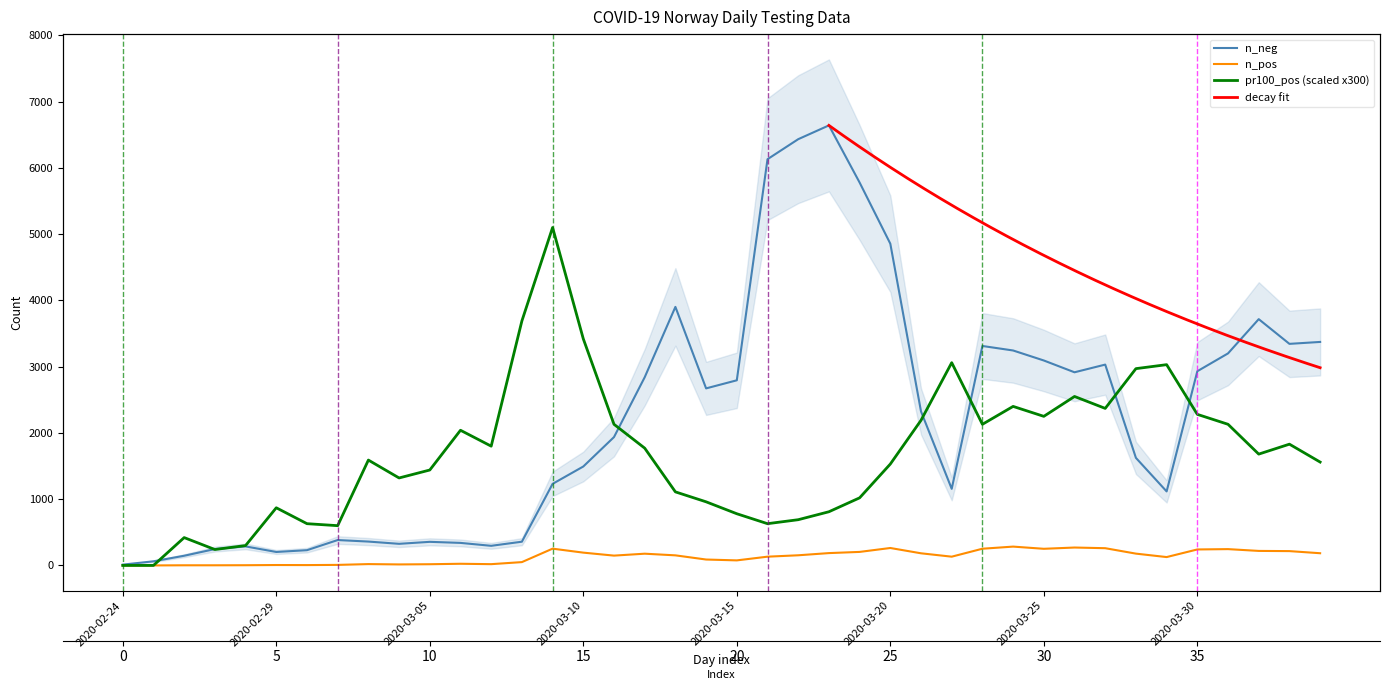

At which category is the sum across all series the highest?

2020-03-18